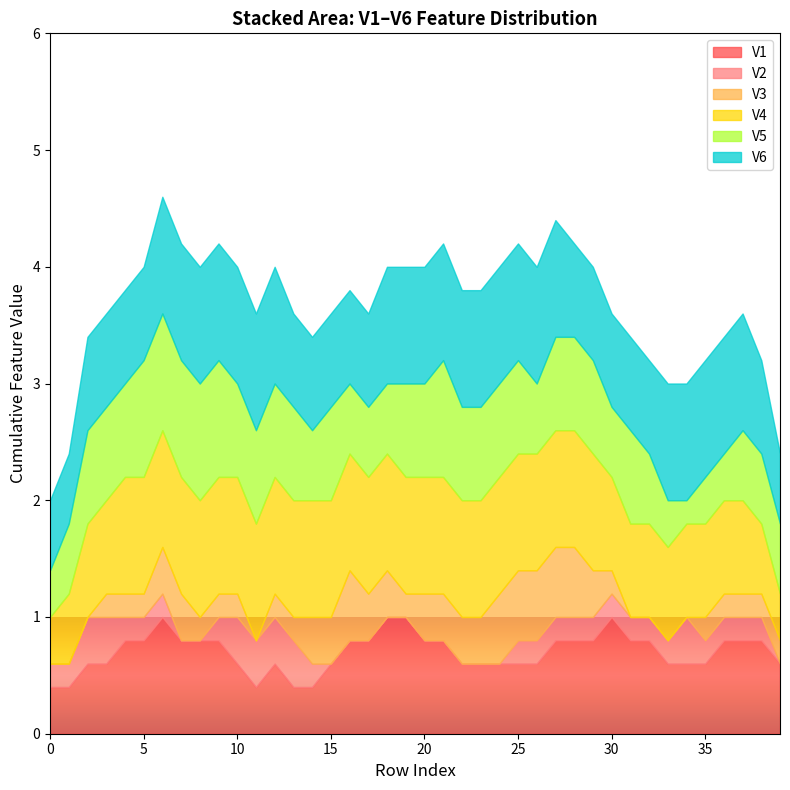

What is the total value across all series at 5?

4.0